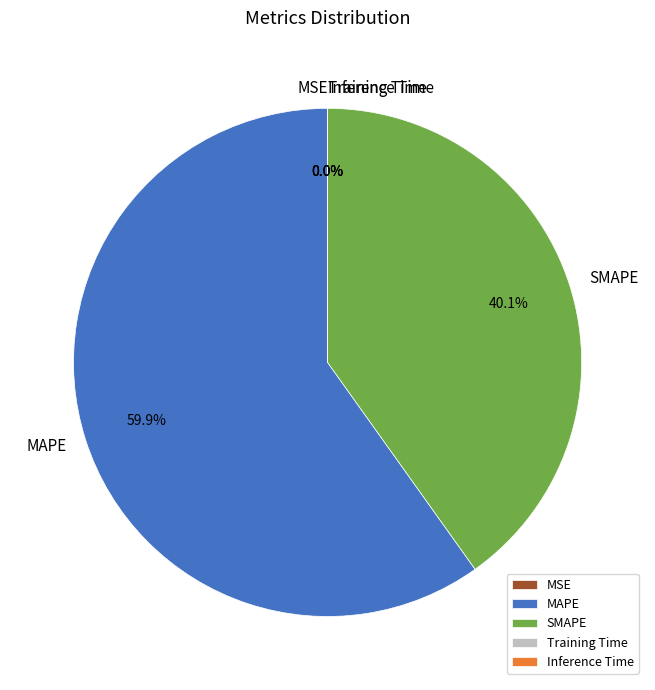

How much of the chart is everything except SMAPE?

59.9%